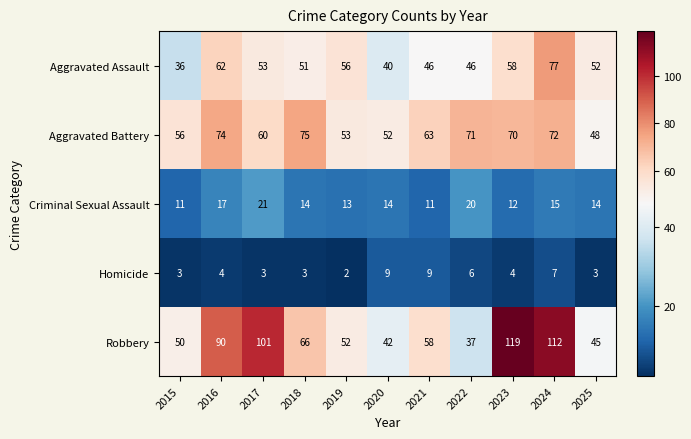

How many categories are shown in the chart?

11